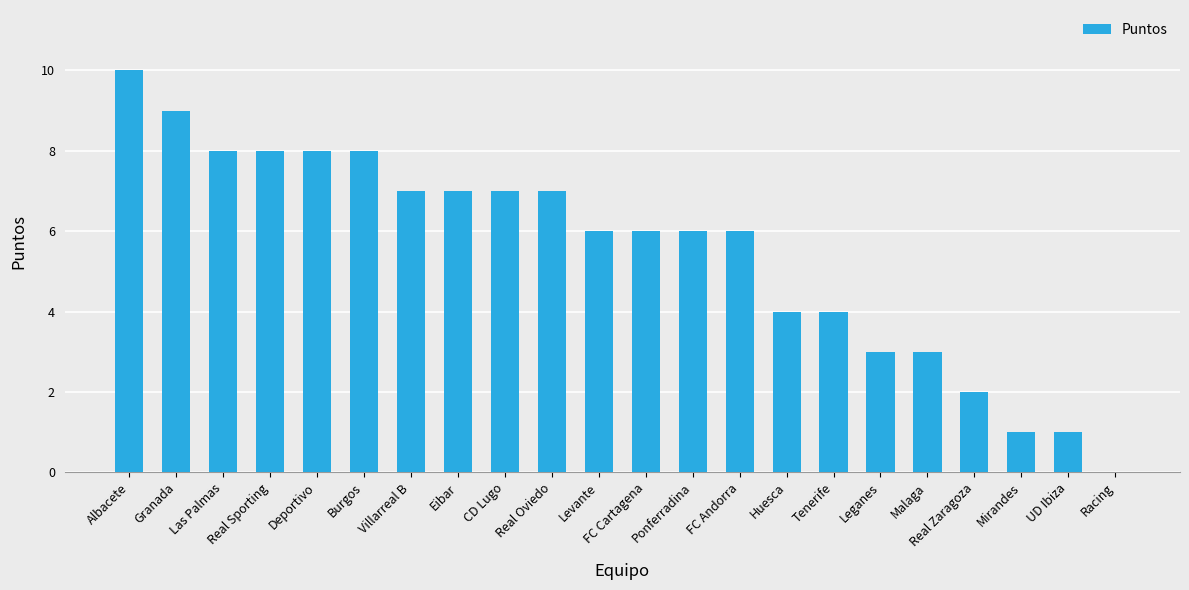

Count the values in the range 3 to 8.

16